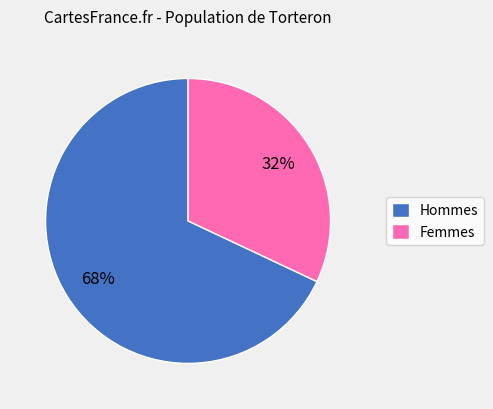

Rank the categories by value from lowest to highest.

Femmes, Hommes